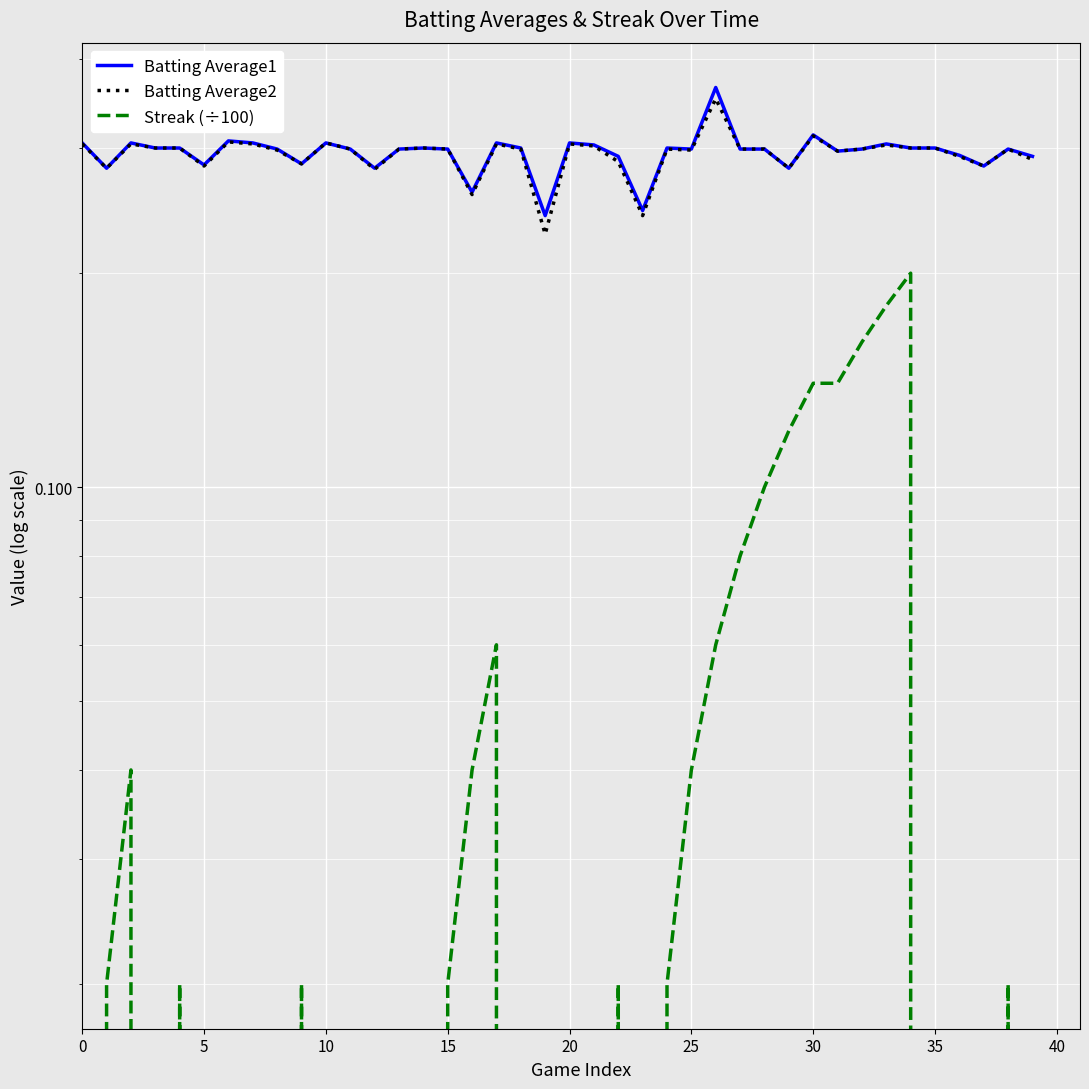

How many data points in Streak (÷100) are above 0?

20